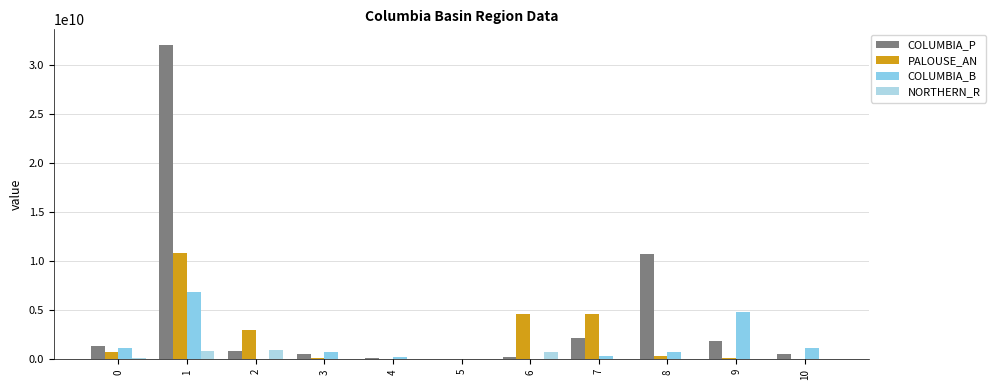

How many series are shown in this chart?

4